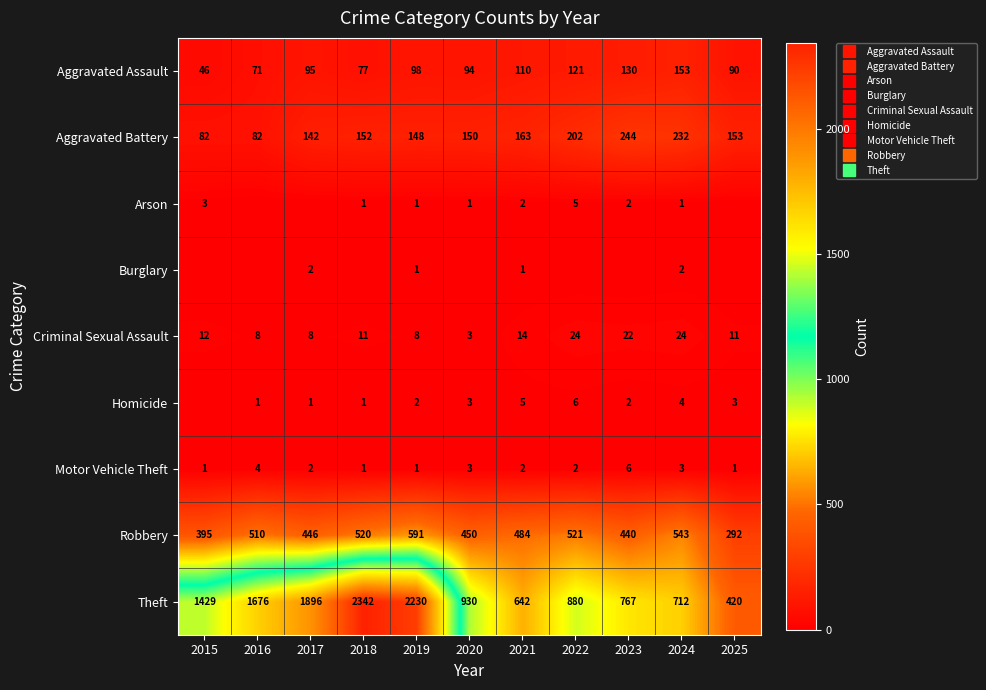

Which has a higher value, 2025 or 2018?

2025